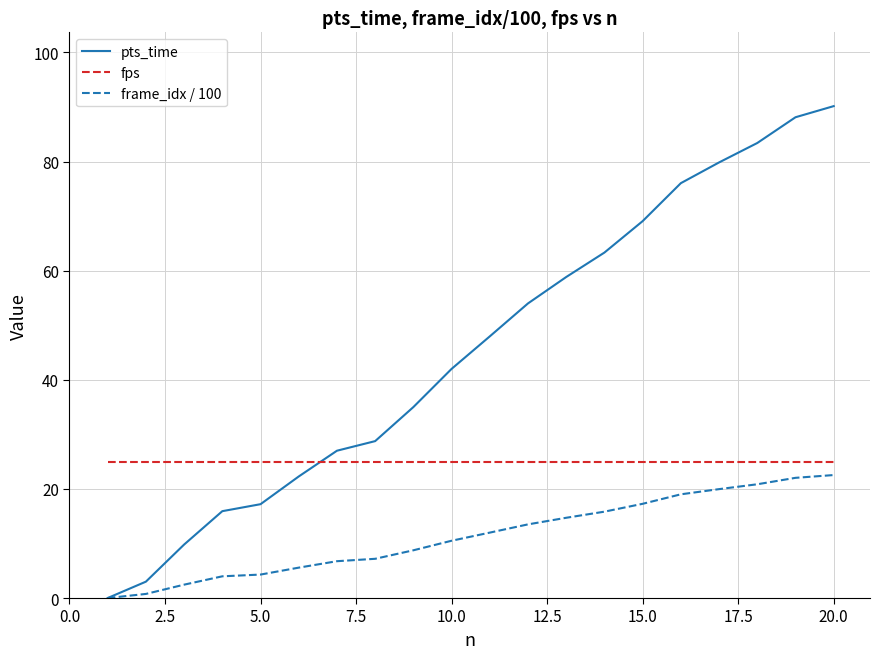

Which series has the widest spread of values?

pts_time